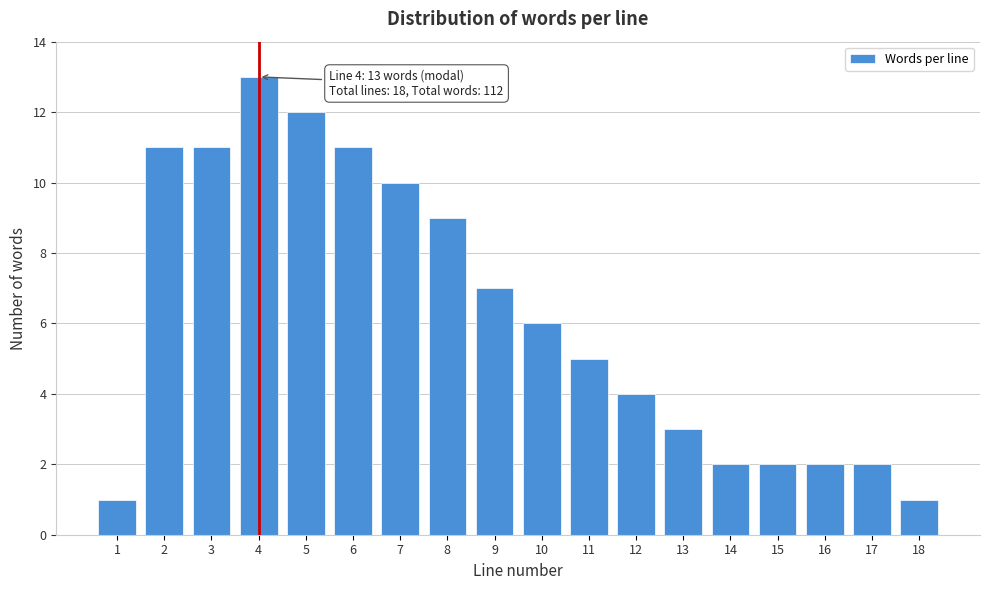

Reading left to right, extract all data points from this chart.

1	11	11	13	12	11	10	9	7	6	5	4	3	2	2	2	2	1